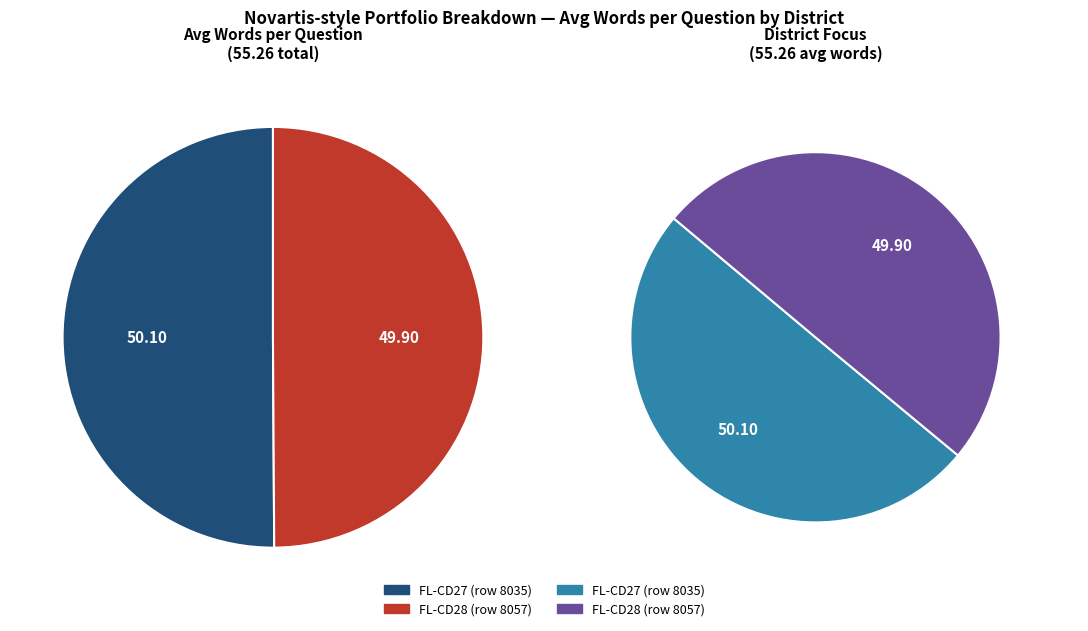

To the nearest percent, what is the average slice percentage?

50%